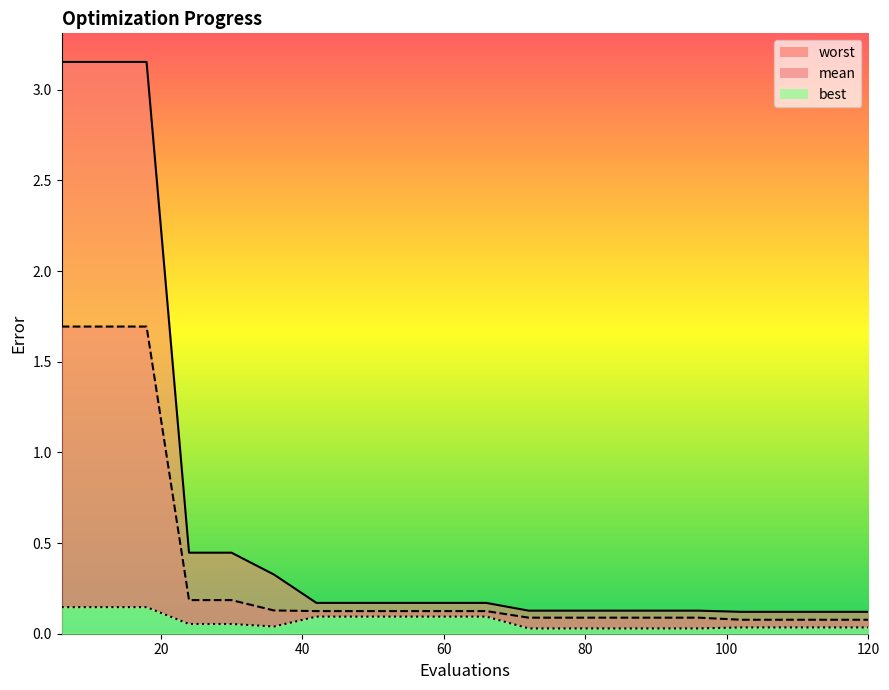

What is the lowest value of the mean series?

0.1